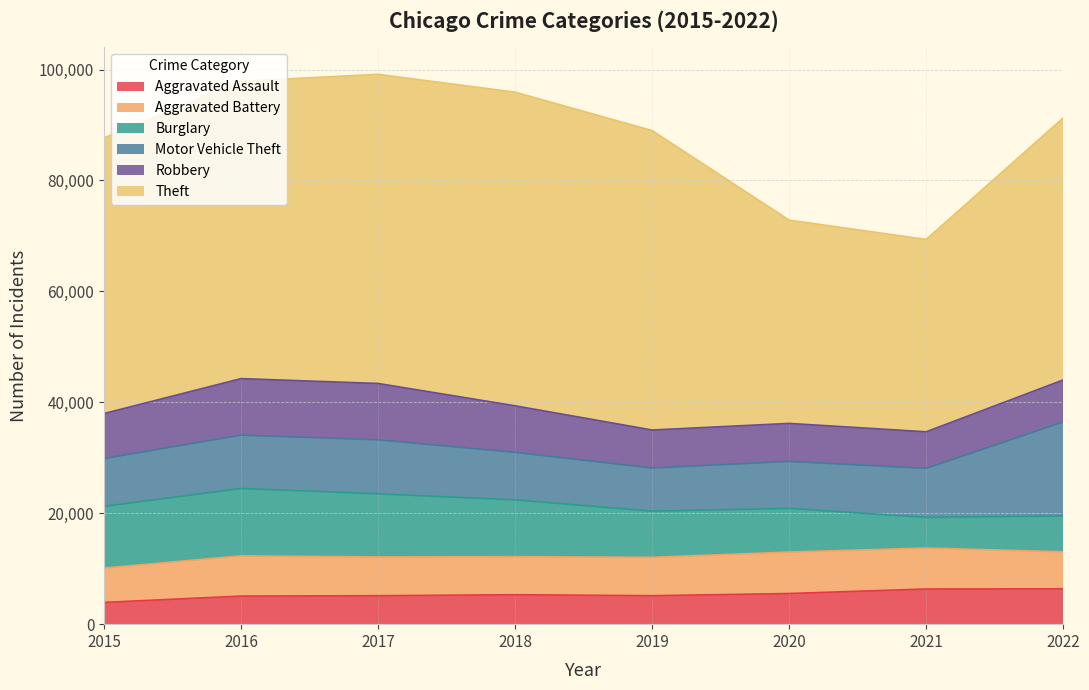

Does the chart have visible grid lines?

Yes